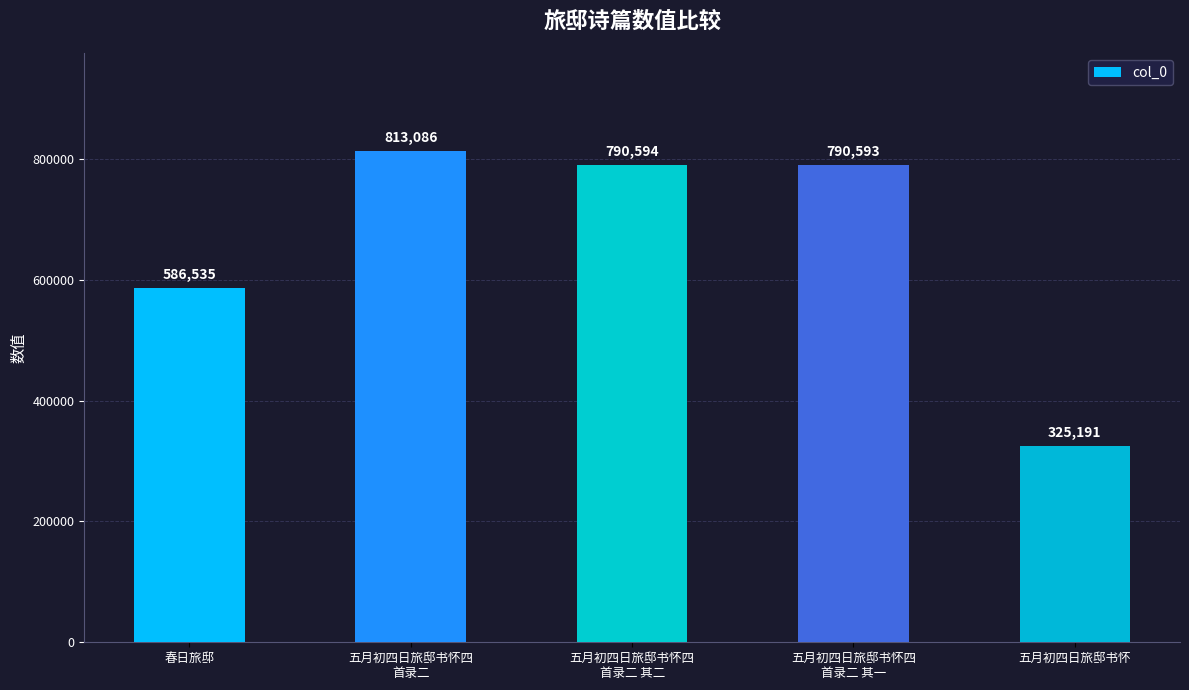

The value at 春日旅邸 is 918535. True or false?

False